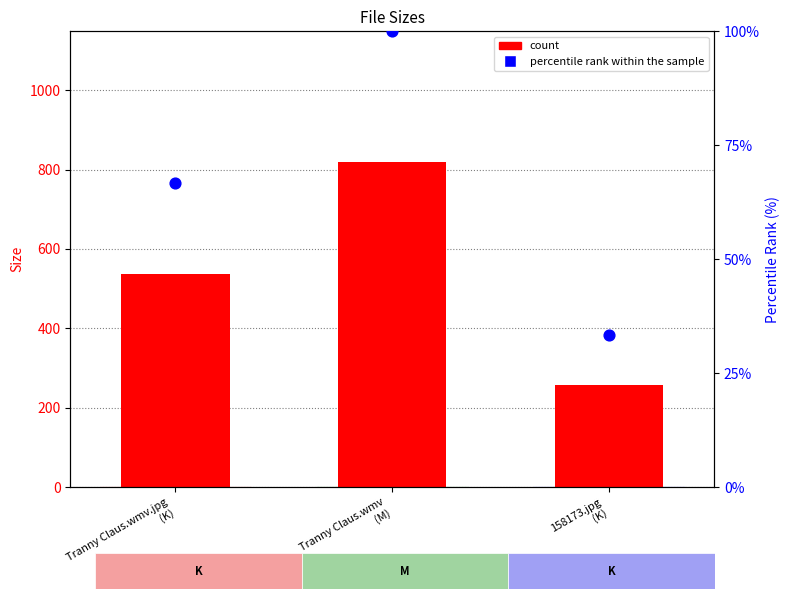

Is the value of percentile rank within the sample at Tranny Claus.wmv
(M) greater than the value of count at 158173.jpg
(K)?

No